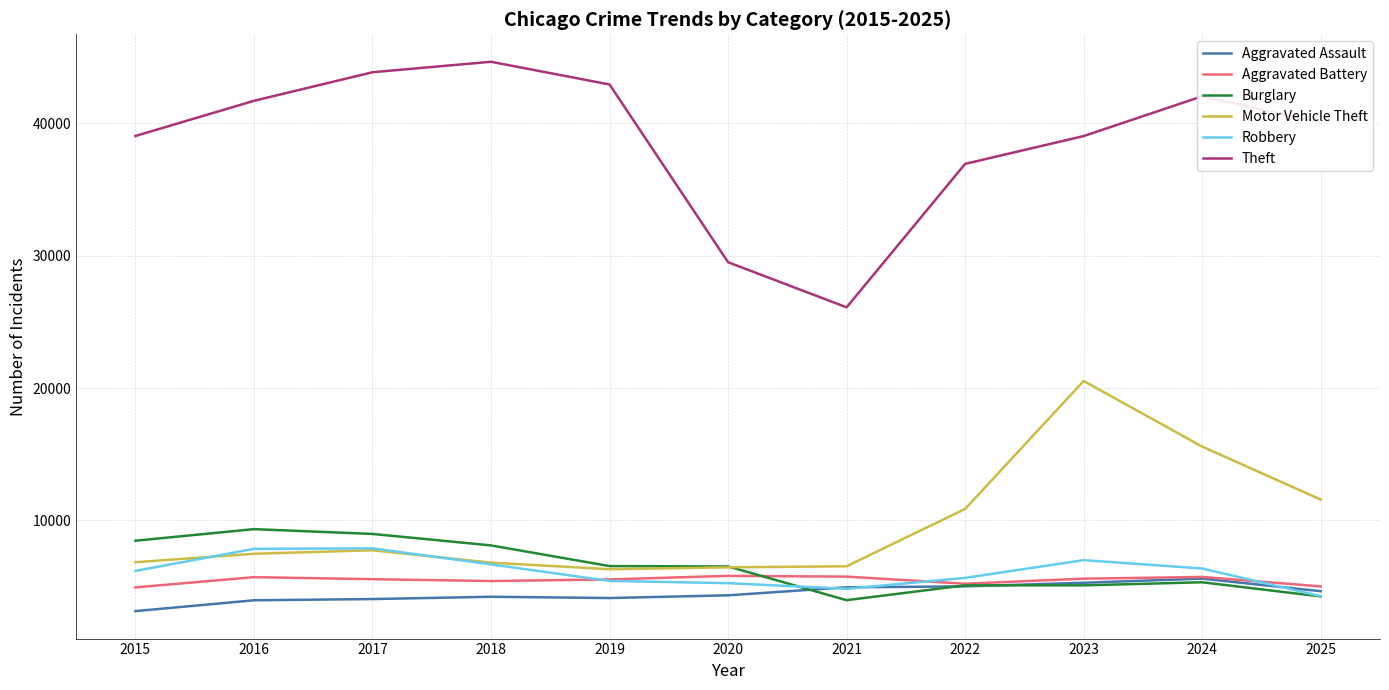

The Burglary series shows 7612 at 2023. True or false?

False